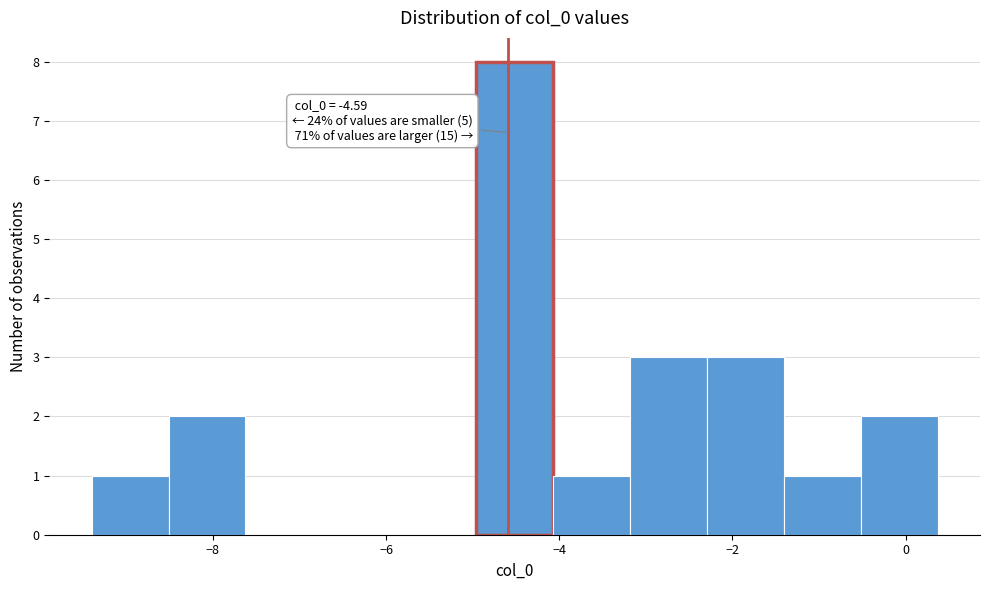

Which range on the x-axis has the tallest bar?

-5.0 to -4.0